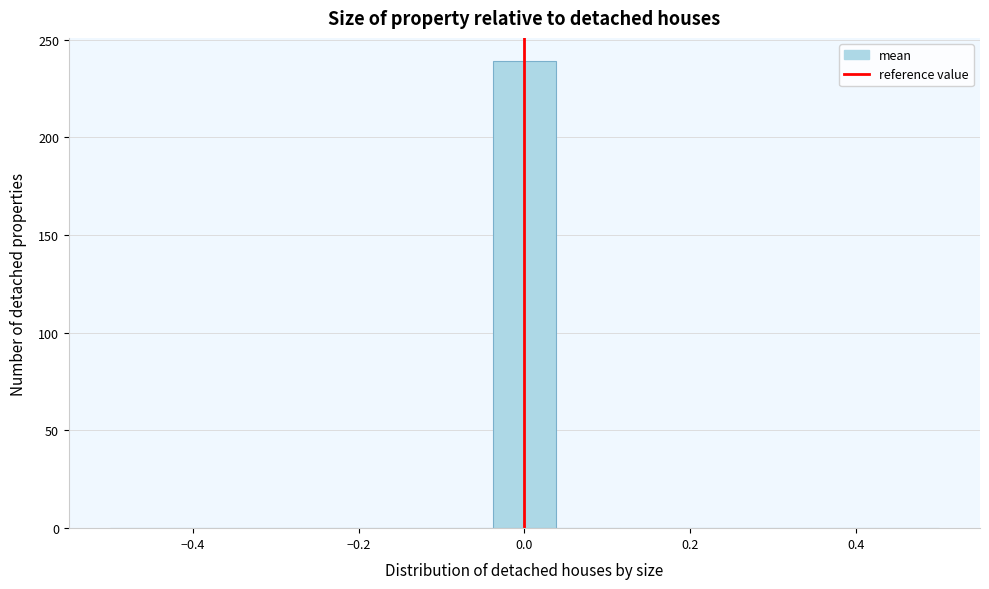

Read against the x-axis, roughly where is the centre of the tallest bar?

0.00